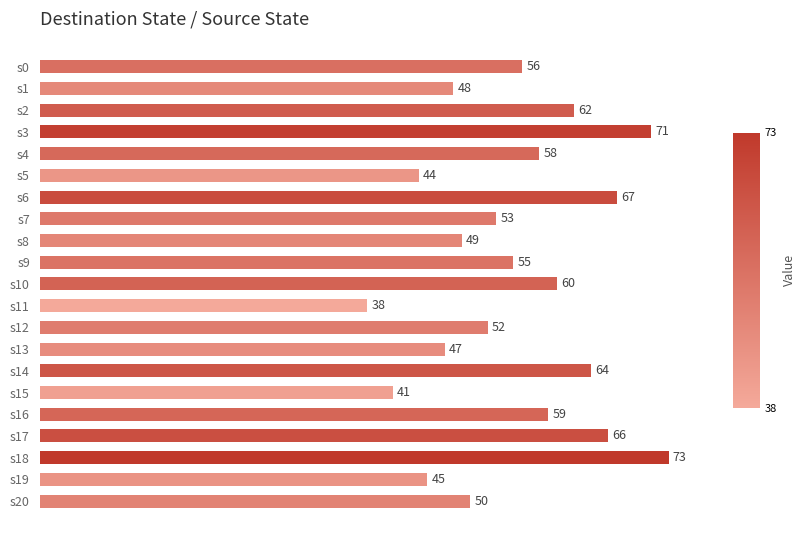

Approximately how many times larger is the value at s12 compared to s4?

0.9